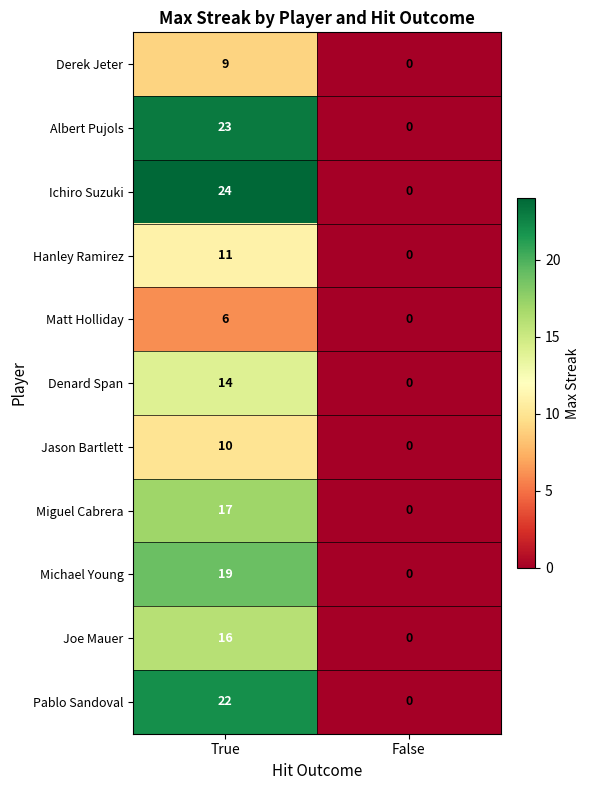

What is the spread (max minus min) of values at True?

18